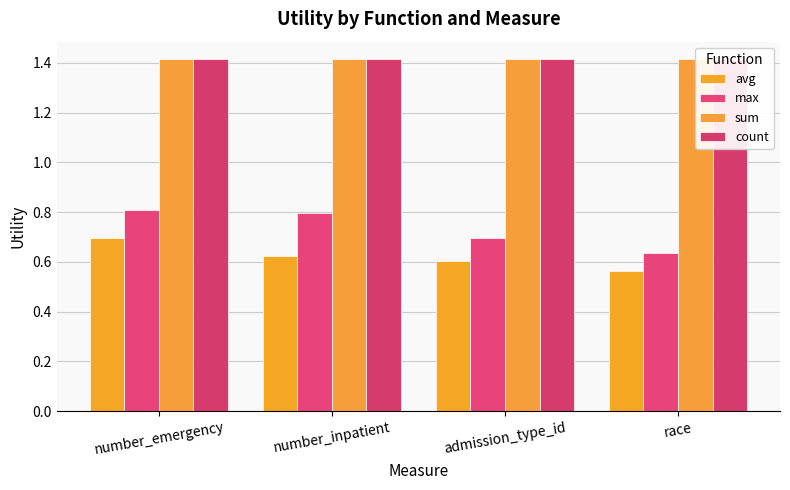

What is the value of the sum bar at the 1st from the left?

1.4